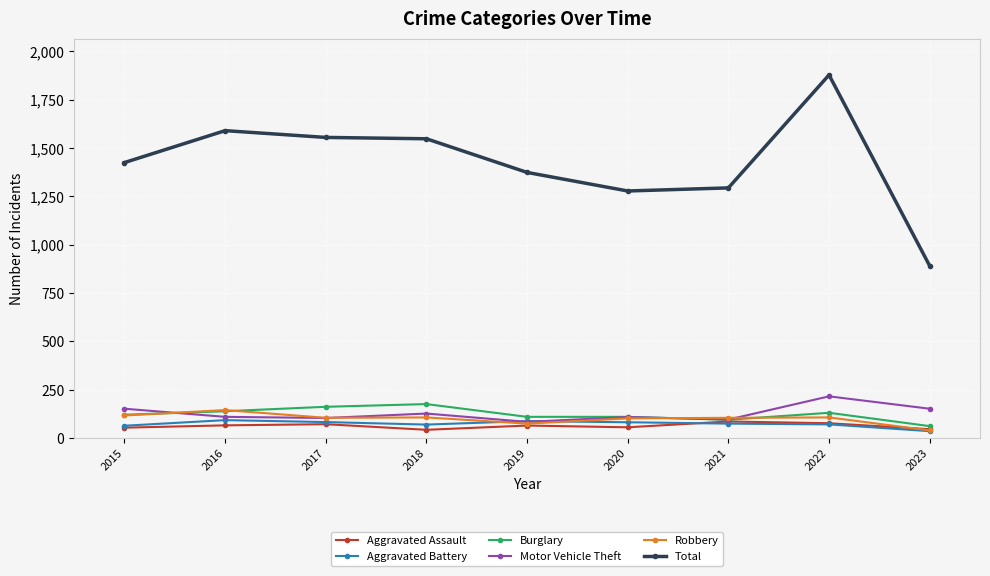

At how many categories does at least one series exceed 1243?

8